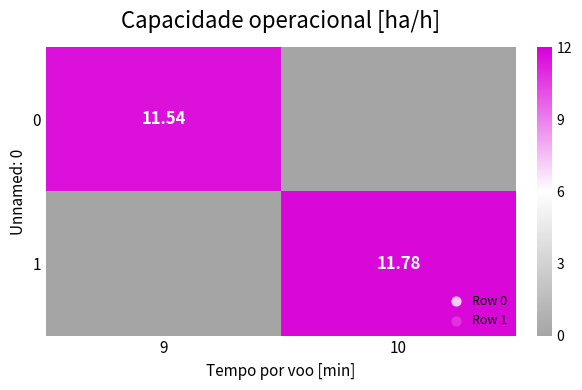

Between 9 and 10, which series saw the biggest shift?

1